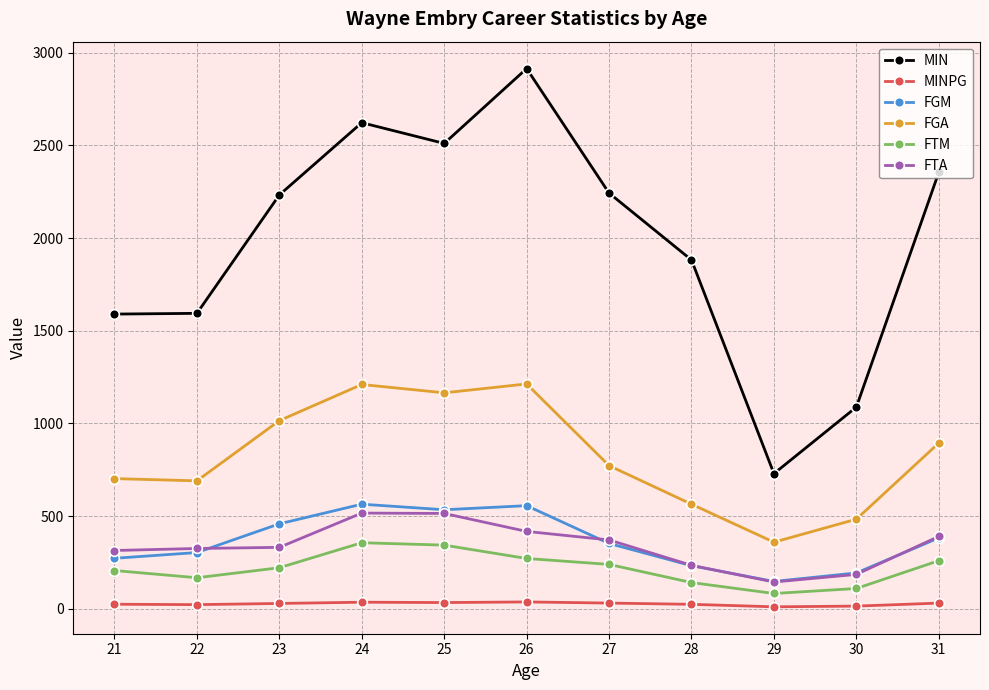

Is the value of FTA at 29 greater than the value of MIN at 22?

No